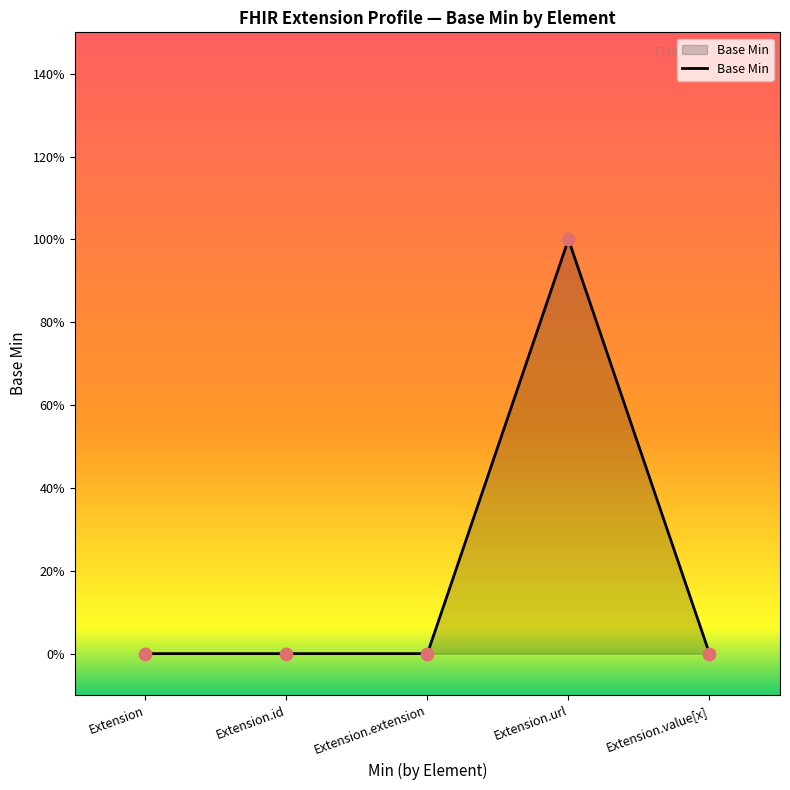

Between Extension and Extension.url, which is larger?

Extension.url